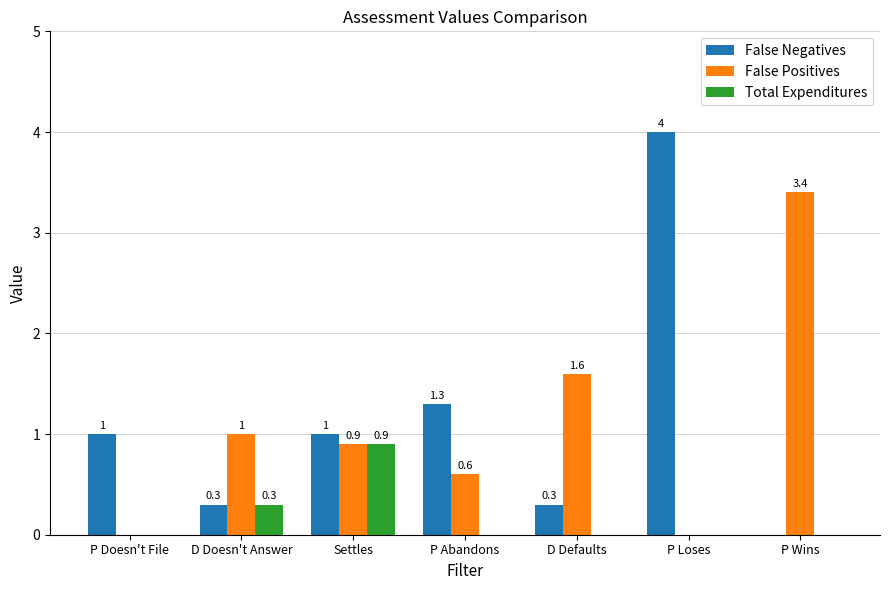

What is the sum of all False Negatives values?

7.9